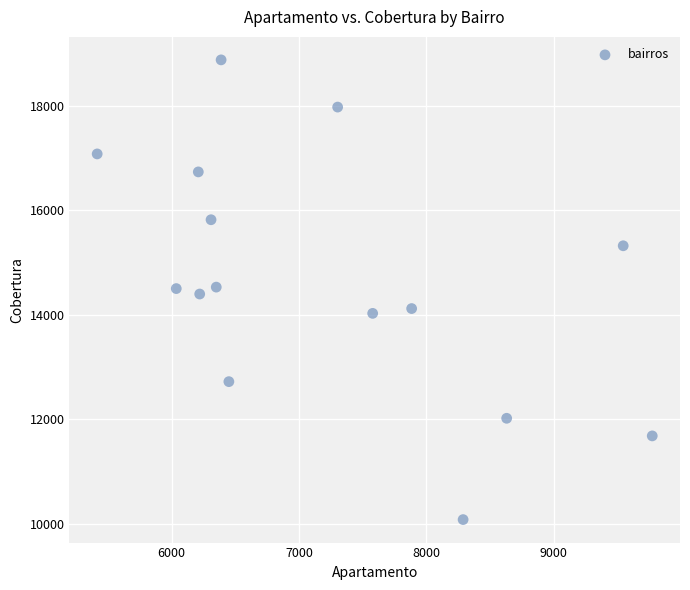

What is the range of X values (max minus min)?

4358